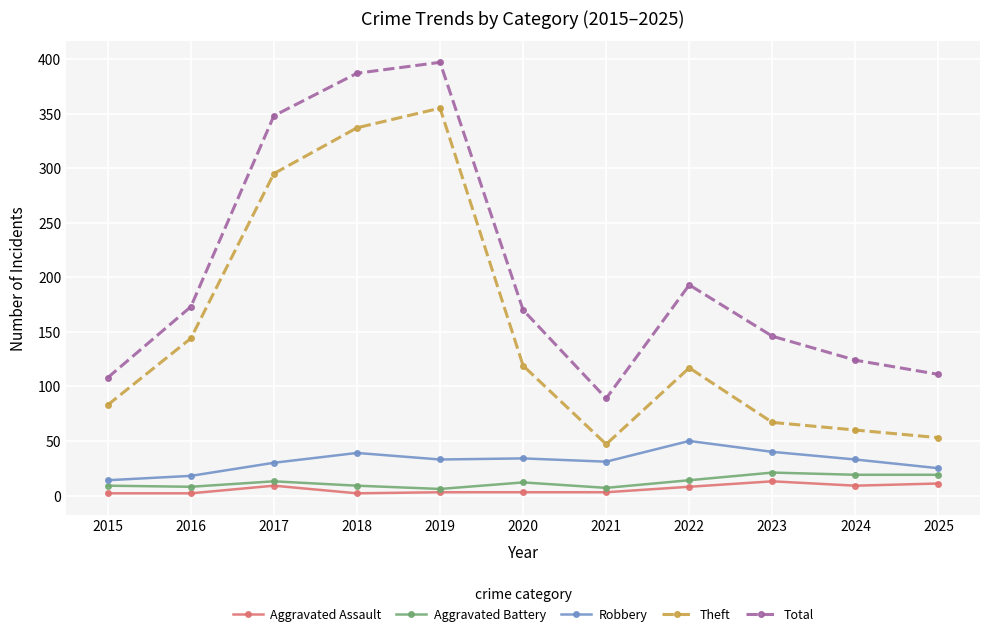

At which label does Total first exceed 170?

2016